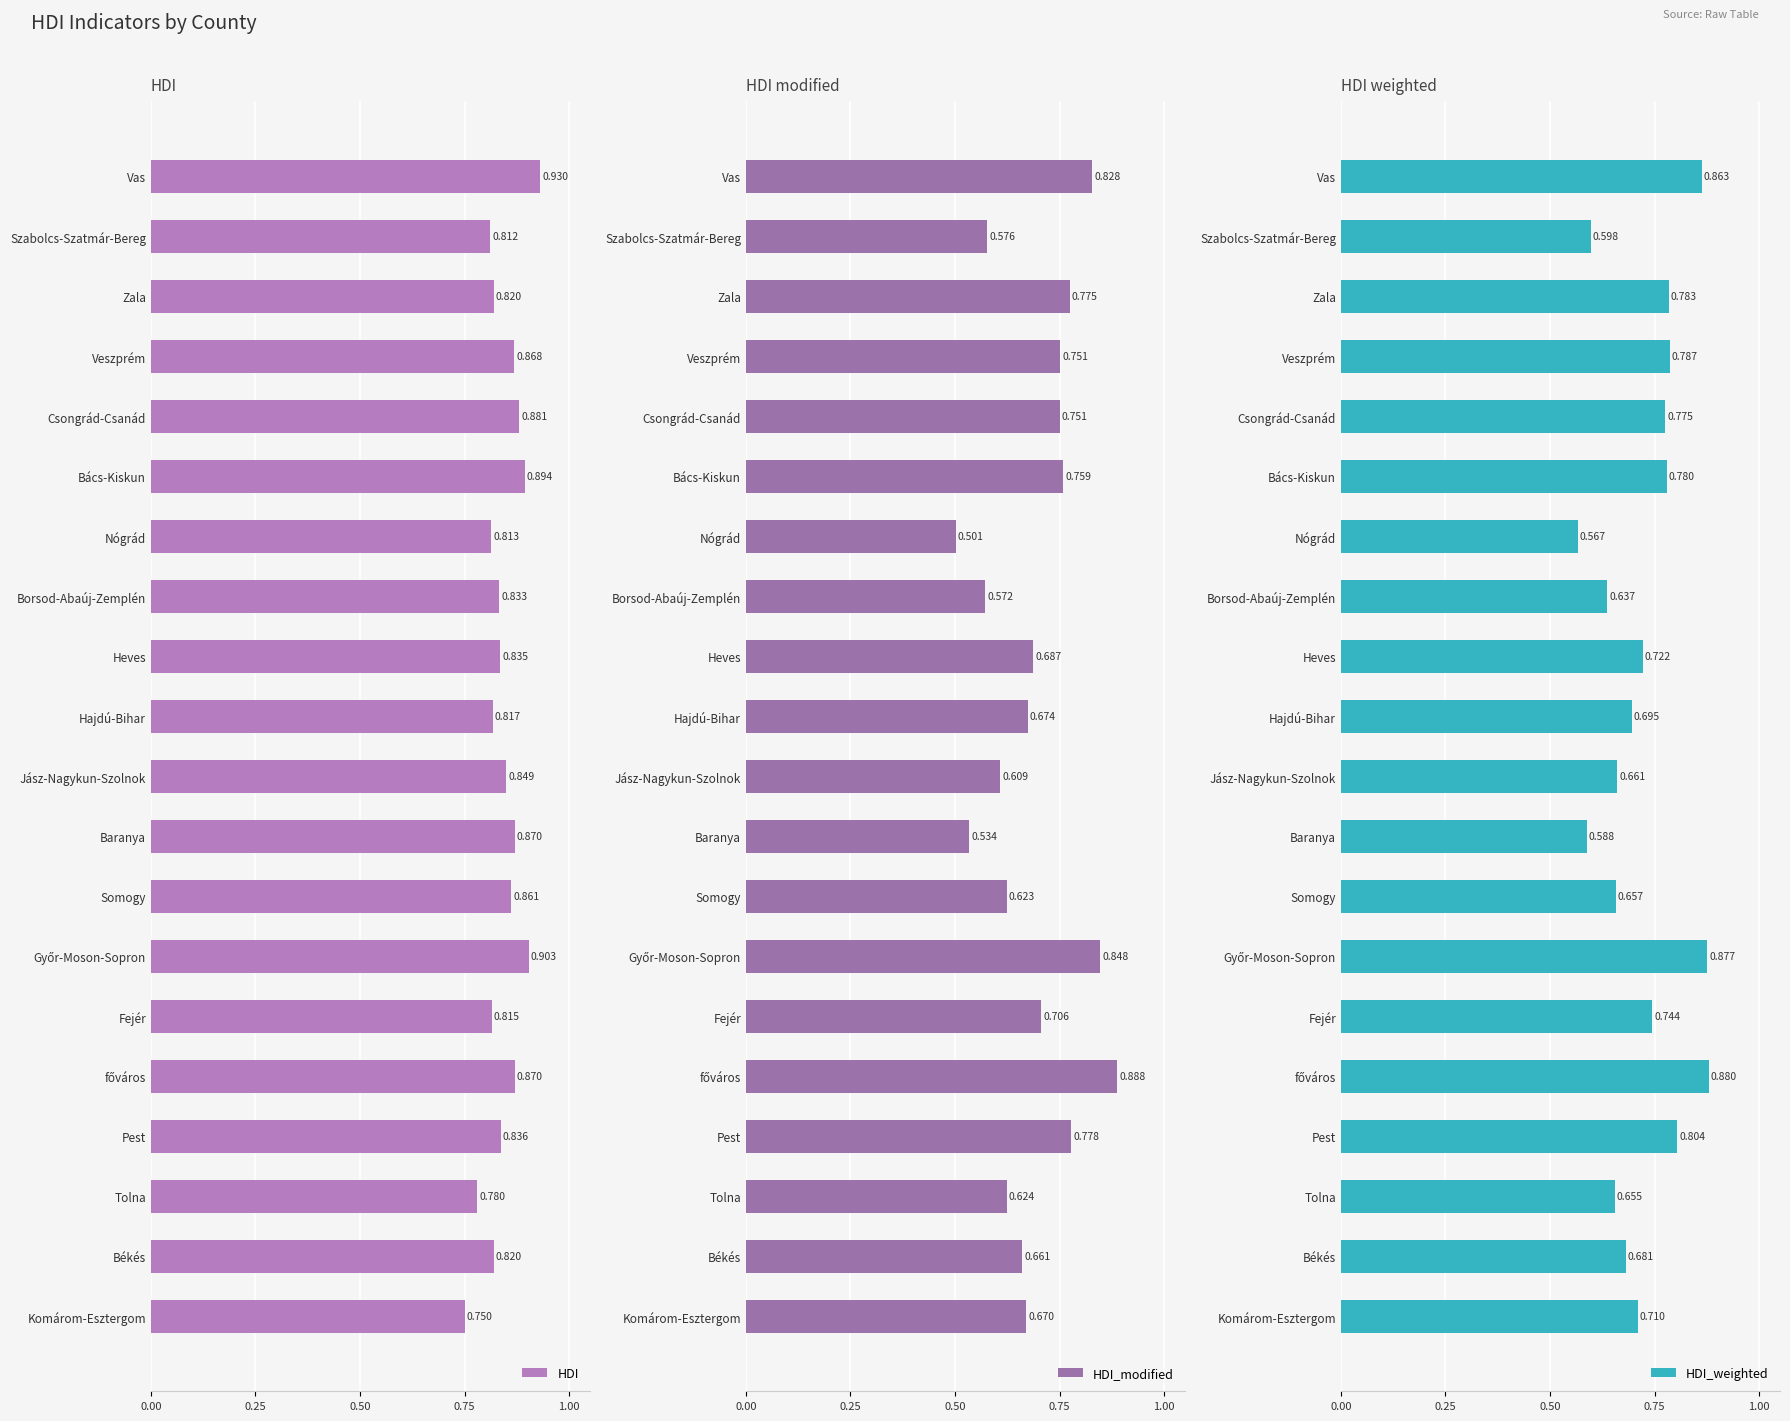

At which label is HDI_weighted closest to 0?

Nógrád